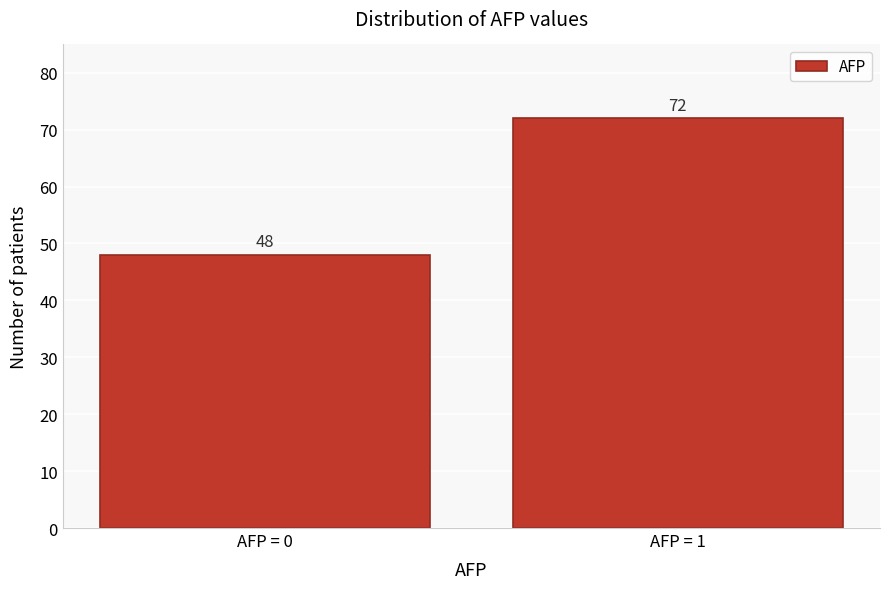

Reading left to right, transcribe all the data shown in this chart.

48	72